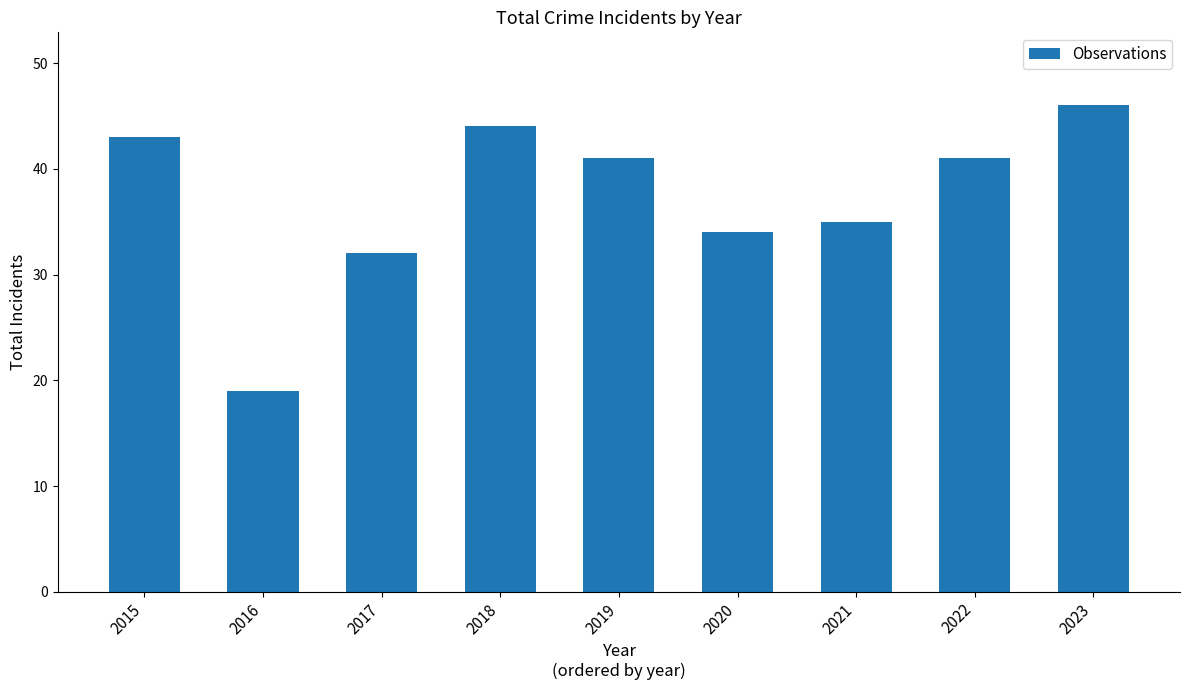

Reading right to left, list all the values displayed in this chart.

2023=46	2022=41	2021=35	2020=34	2019=41	2018=44	2017=32	2016=19	2015=43